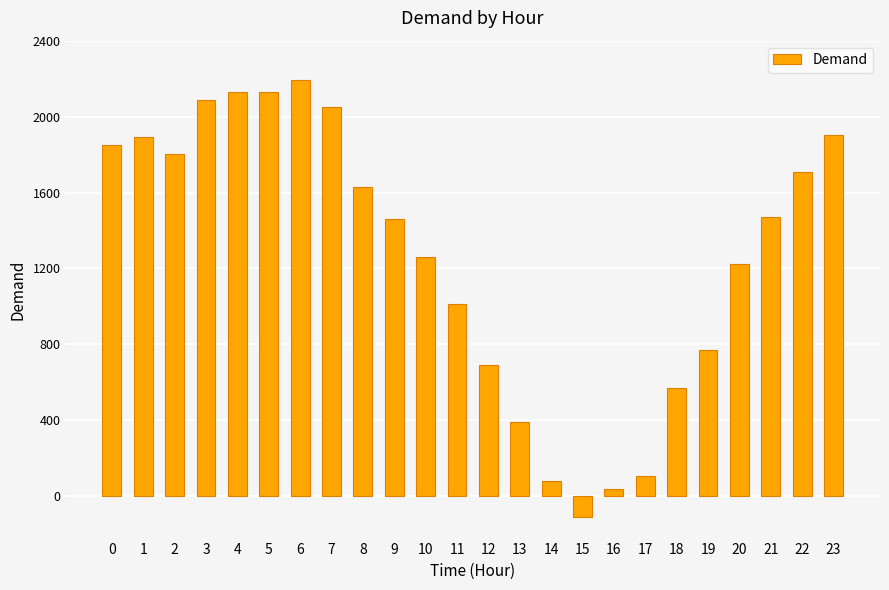

What is the sum of the values at 12 and 15?

582